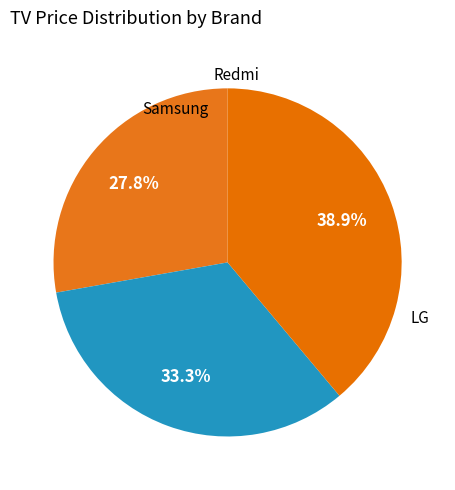

Combined, what portion of the pie is Samsung and Redmi?

61.1%